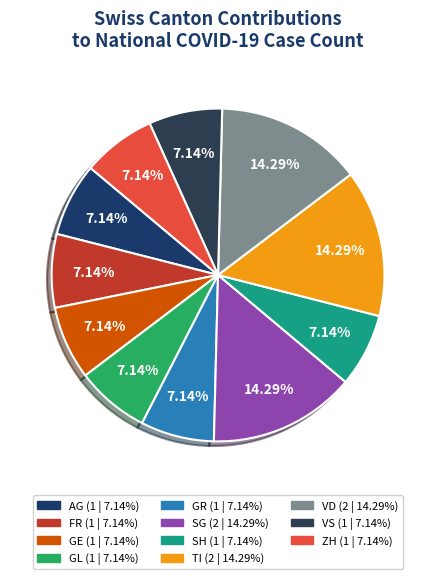

Count the number of slices in the pie.

11